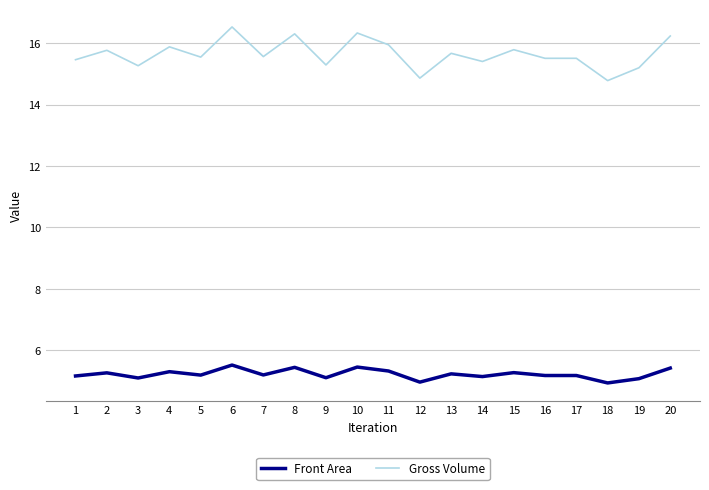

Does the chart have visible grid lines?

Yes